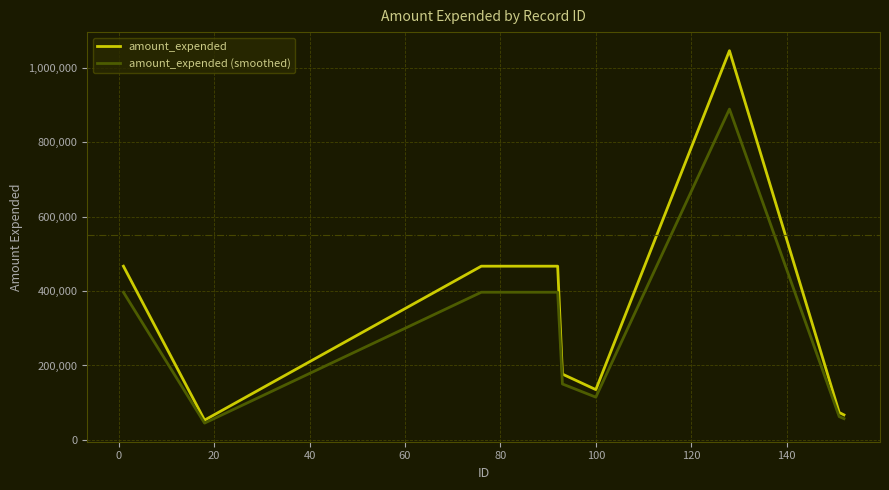

Rank the series by their average value, from lowest to highest.

amount_expended (smoothed), amount_expended